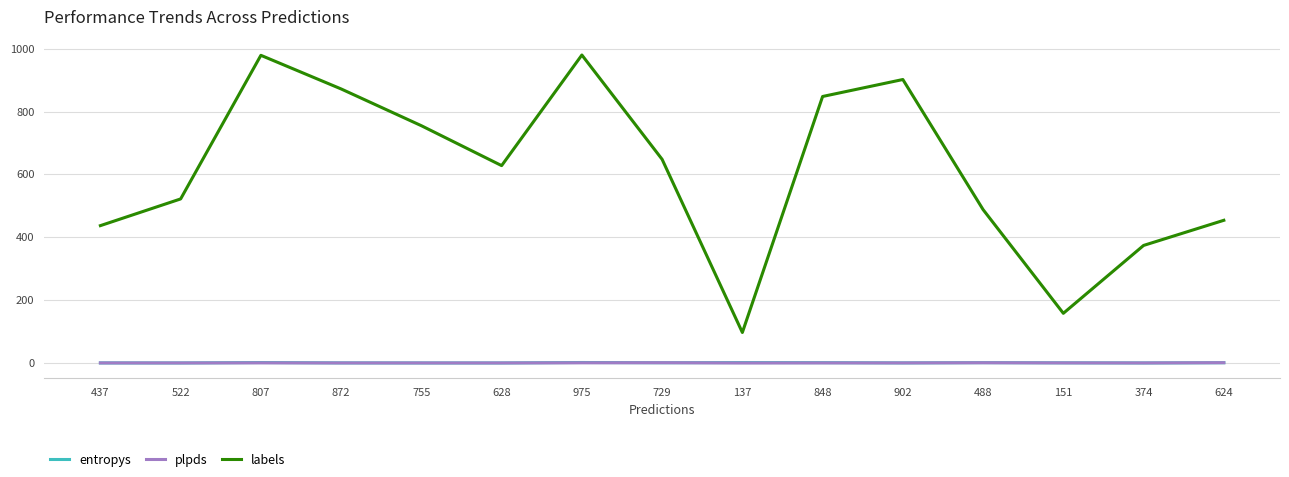

True or false: entropys and labels intersect in this chart.

False